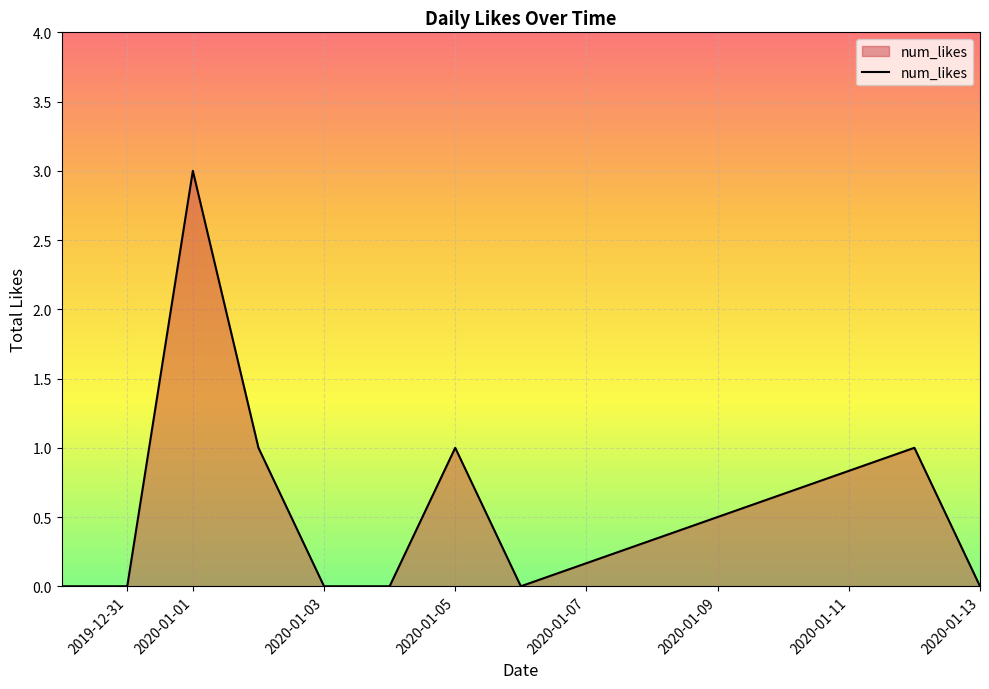

What is the maximum value shown in the chart?

3